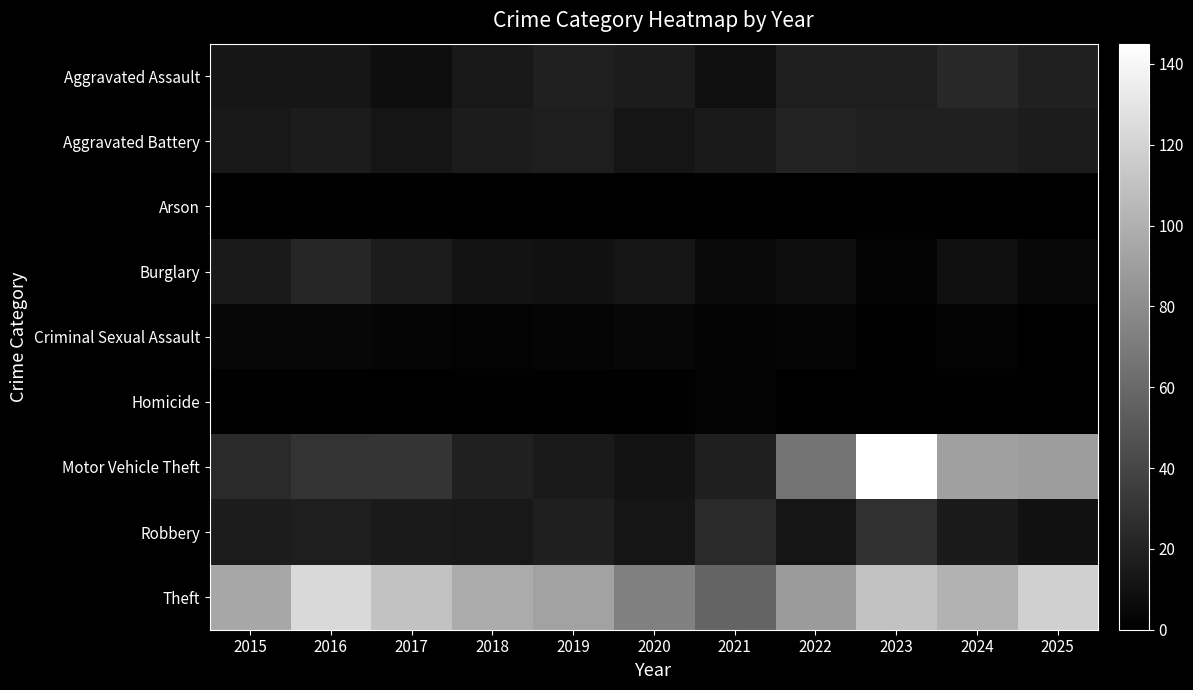

Which series changed the most between 2019 and 2021?

Theft